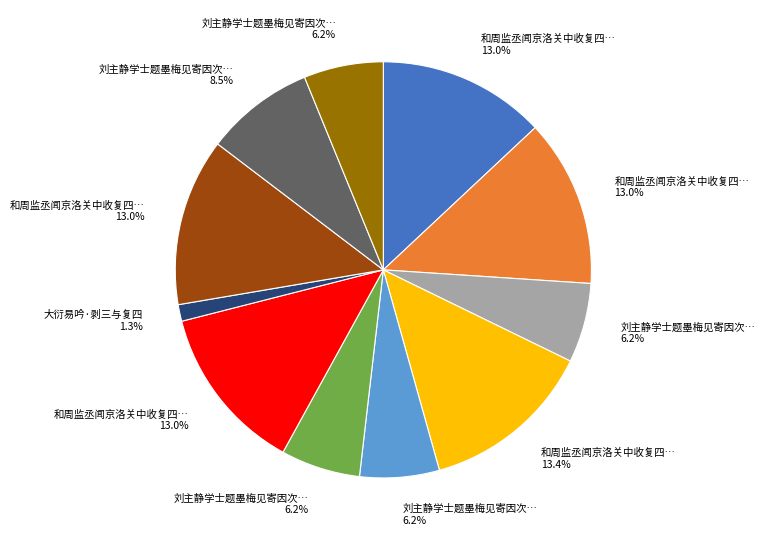

Does any single category account for the majority?

No